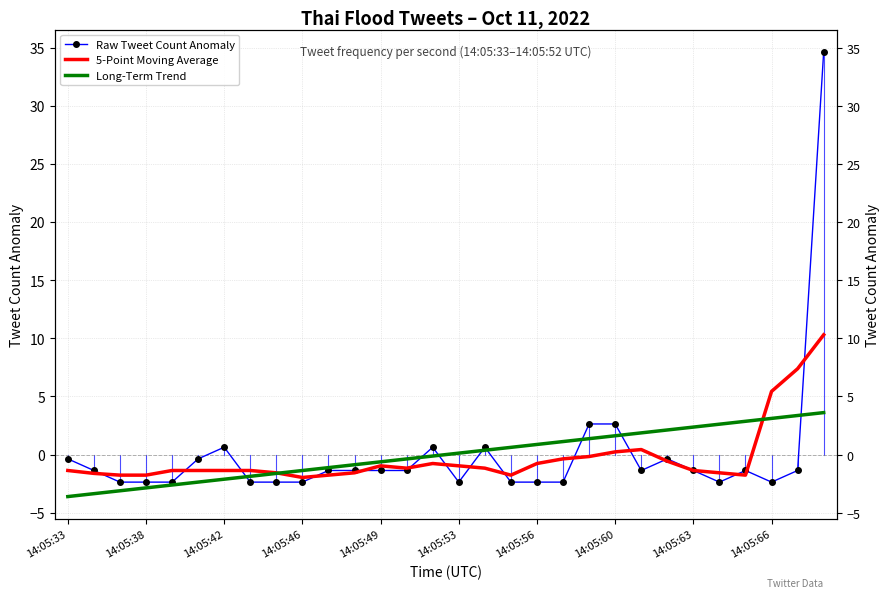

At which category does the chart reach its minimum across all series?

14:05:33